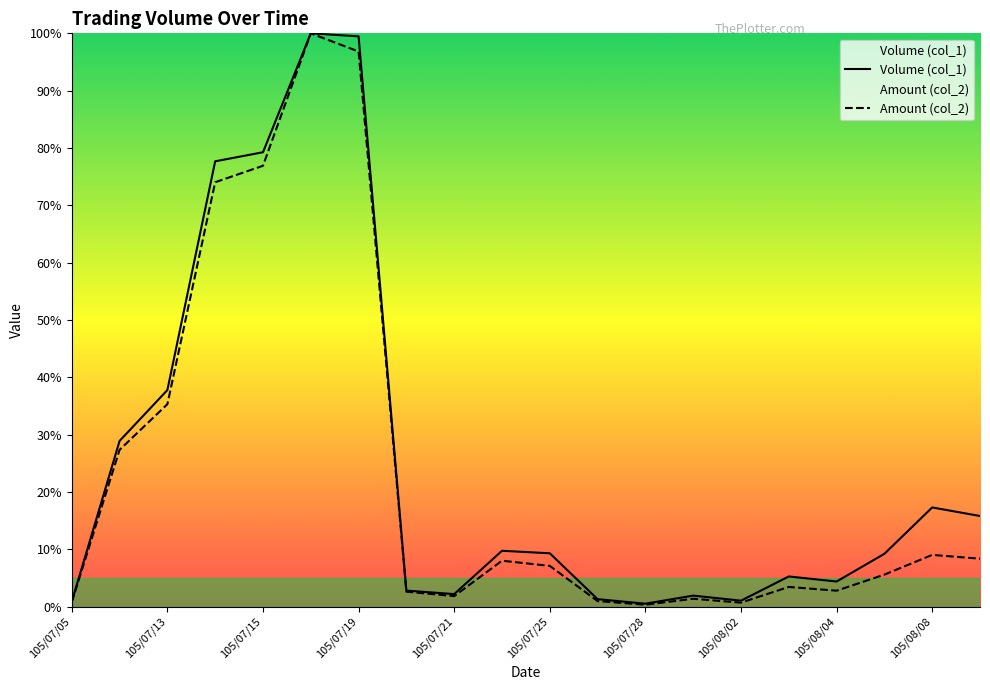

What is the difference between the highest and lowest values at 105/07/25?

2.2